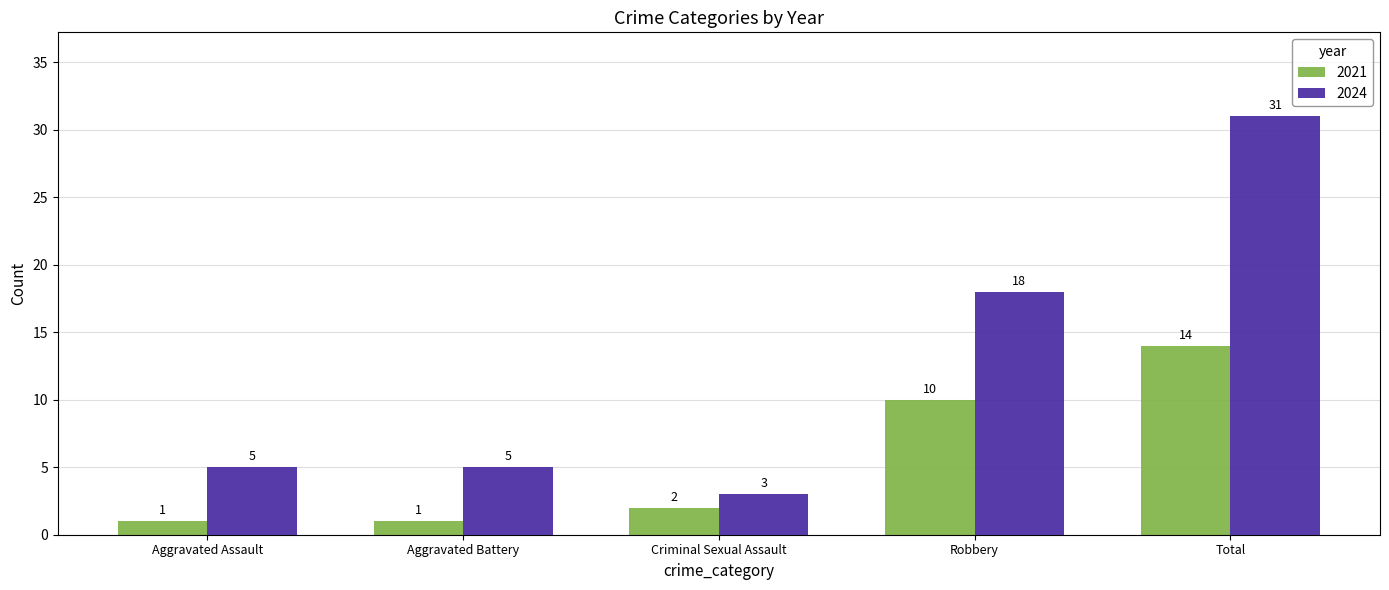

Reading left to right, transcribe all the data shown in this chart.

2021: 1	1	2	10	14
2024: 5	5	3	18	31